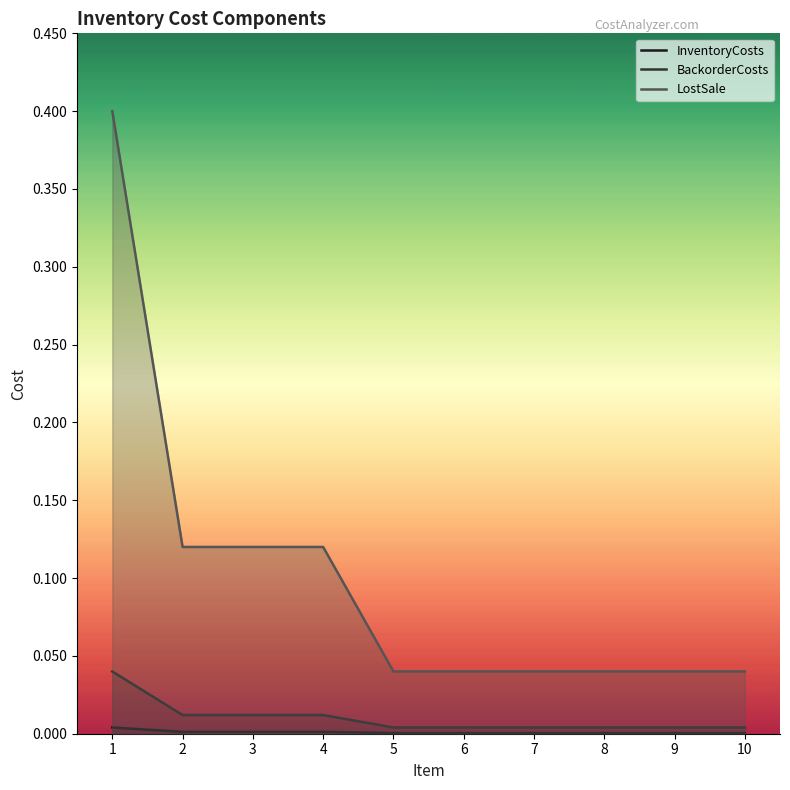

True or false: BackorderCosts and InventoryCosts intersect in this chart.

False